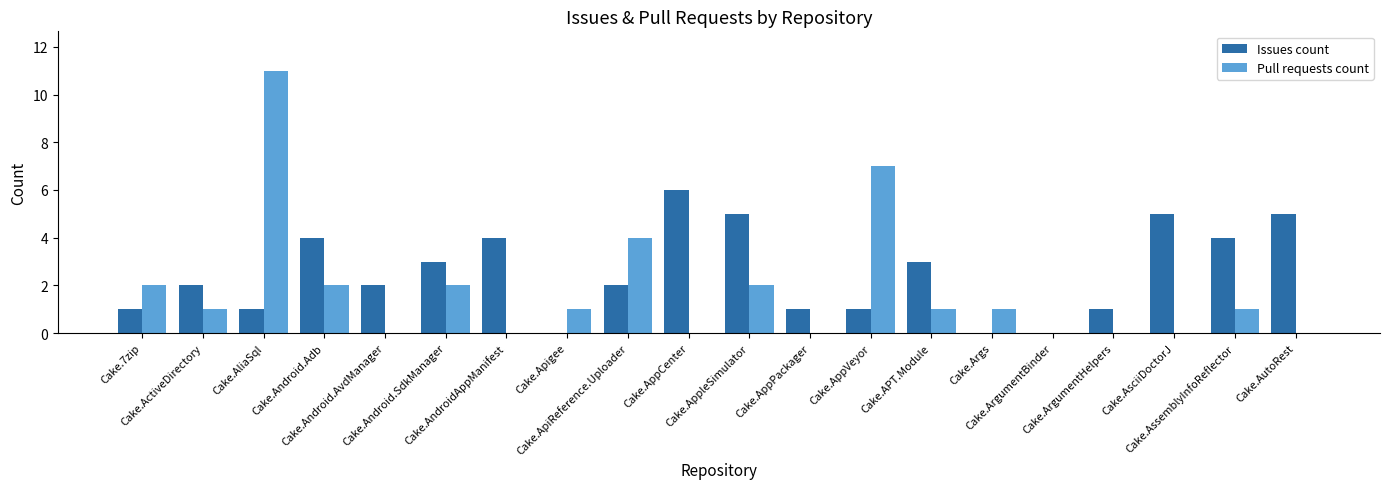

What is the maximum value shown in the chart?

11